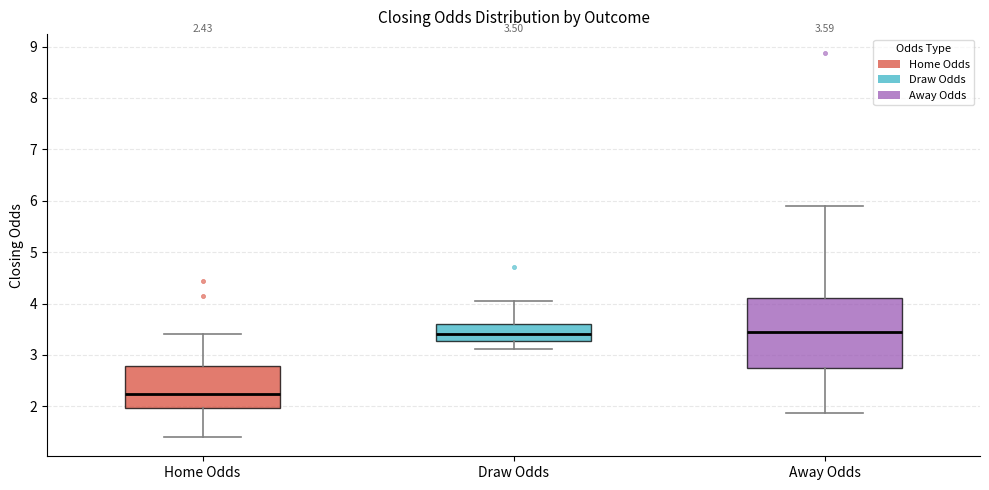

Which box's median line is the lowest?

Home Odds